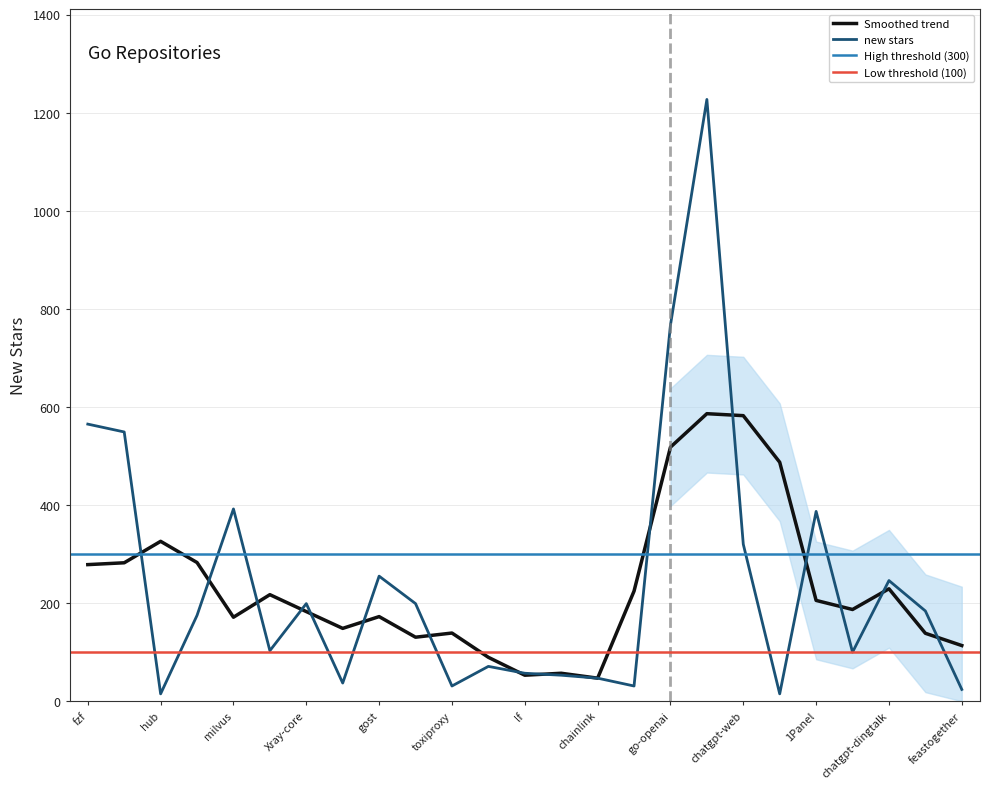

The Smoothed trend series shows 362.1 at chatgpt-dingtalk. True or false?

False